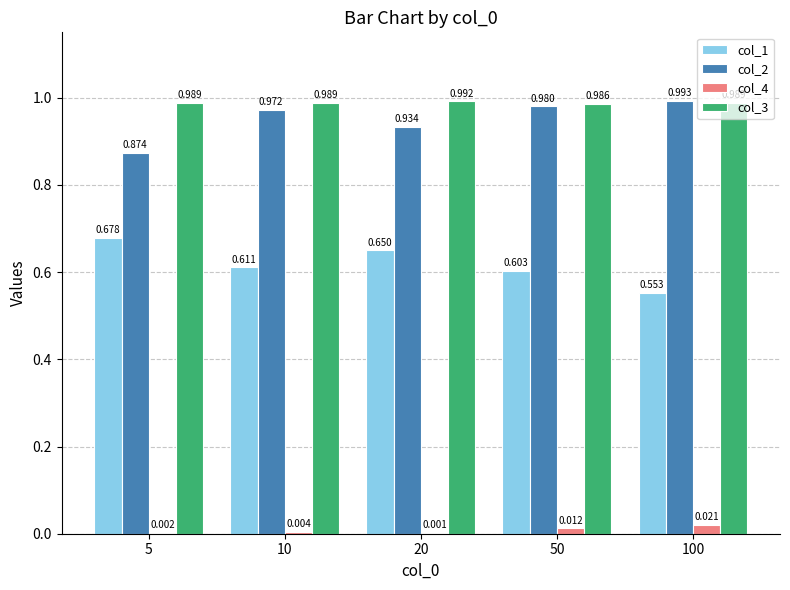

What is the spread (max minus min) of values at 50?

1.0